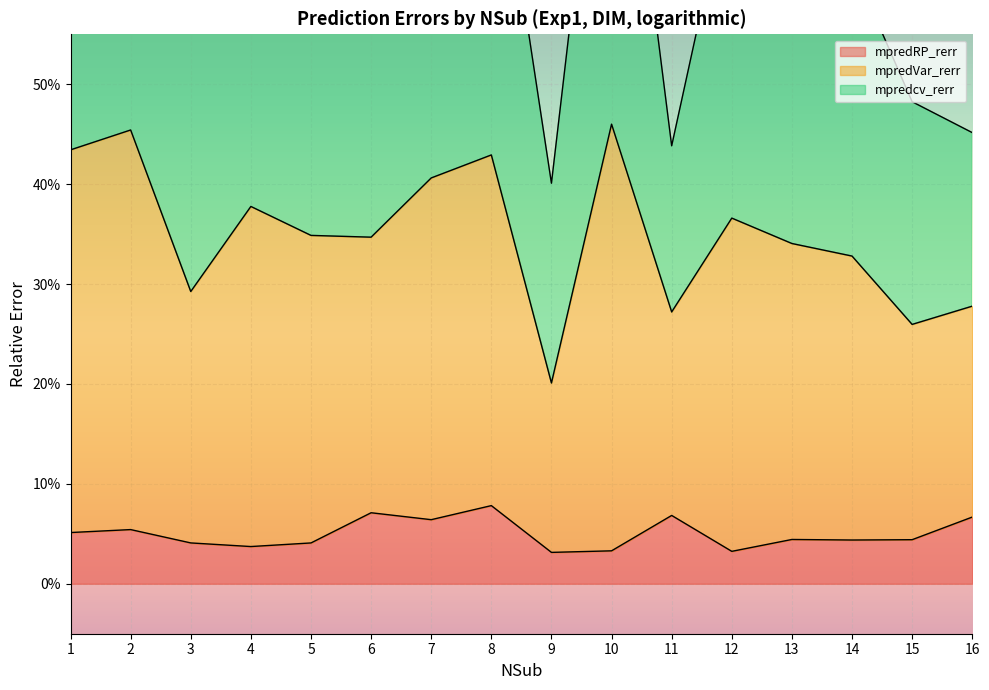

The mpredRP_rerr series shows 0.1 at 6. True or false?

True